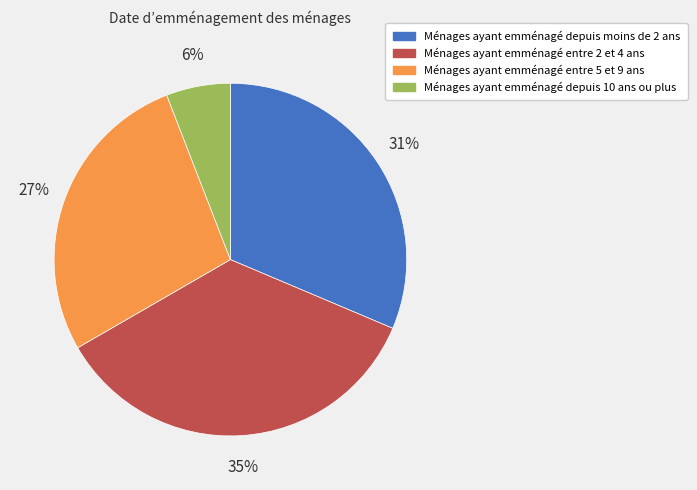

What is the ratio of the value at Ménages ayant emménagé entre 2 et 4 ans to the value at Ménages ayant emménagé entre 5 et 9 ans?

1.3